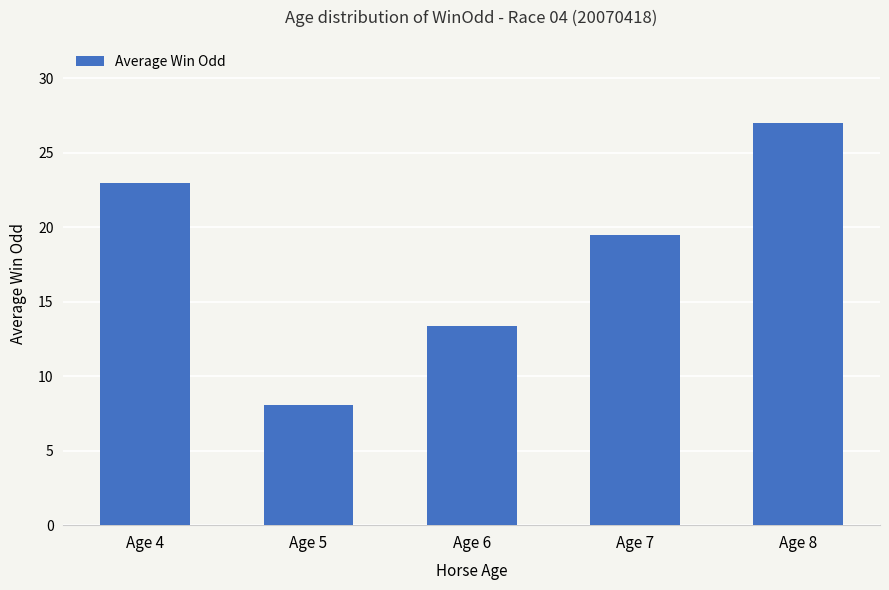

Reading left to right, list all the values displayed in this chart.

23.0	8.1	13.4	19.5	27.0